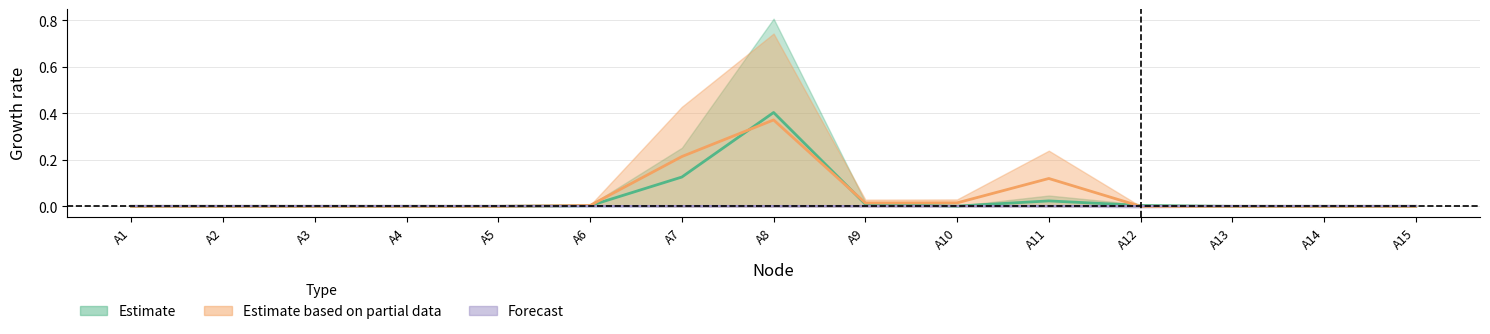

Reading left to right, extract all data points from this chart.

estimate_upper: 0.0	0.0	0.0	0.0	0.0	0.0	0.3	0.8	0.0	0.0	0.0	0.0	0.0	0.0	0.0
estimate_lower: 0.0	0.0	0.0	0.0	0.0	0.0	0.0	0.0	0.0	0.0	0.0	0.0	0.0	0.0	0.0
partial_upper: 0.0	0.0	0.0	0.0	0.0	0.0	0.4	0.7	0.0	0.0	0.2	0.0	0.0	0.0	0.0
partial_lower: 0.0	0.0	0.0	0.0	0.0	0.0	0.0	0.0	0.0	0.0	0.0	0.0	0.0	0.0	0.0
forecast_upper: 0.0	0.0	0.0	0.0	0.0	0.0	0.0	0.0	0.0	0.0	0.0	0.0	0.0	0.0	0.0
forecast_lower: 0.0	0.0	0.0	0.0	0.0	0.0	0.0	0.0	0.0	0.0	0.0	-0.0	-0.0	0.0	0.0